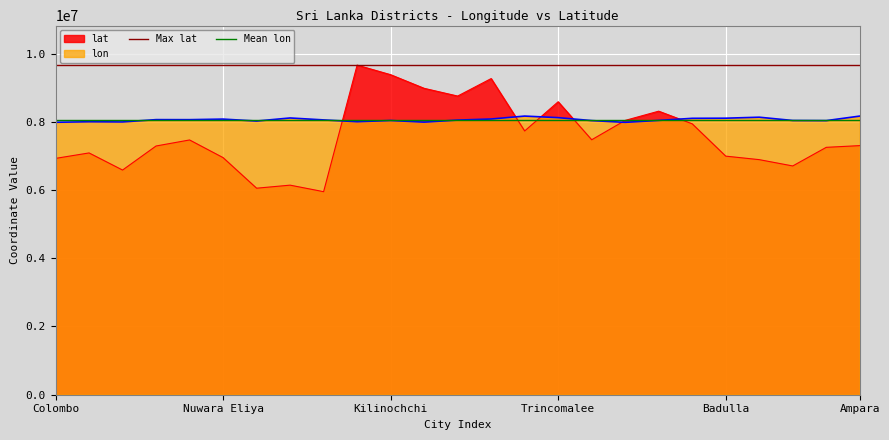

The lat series shows 12316600 at Trincomalee. True or false?

False